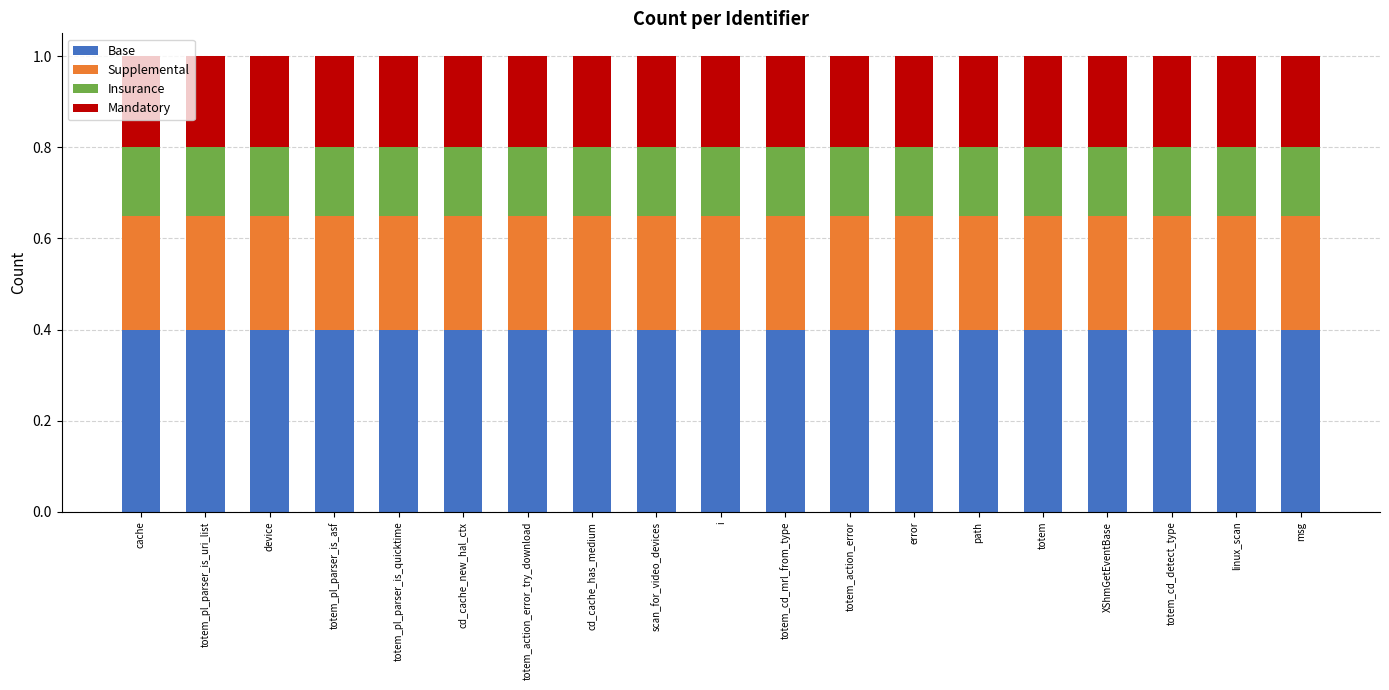

The value of Base at totem_action_error is 0.4. True or false?

True